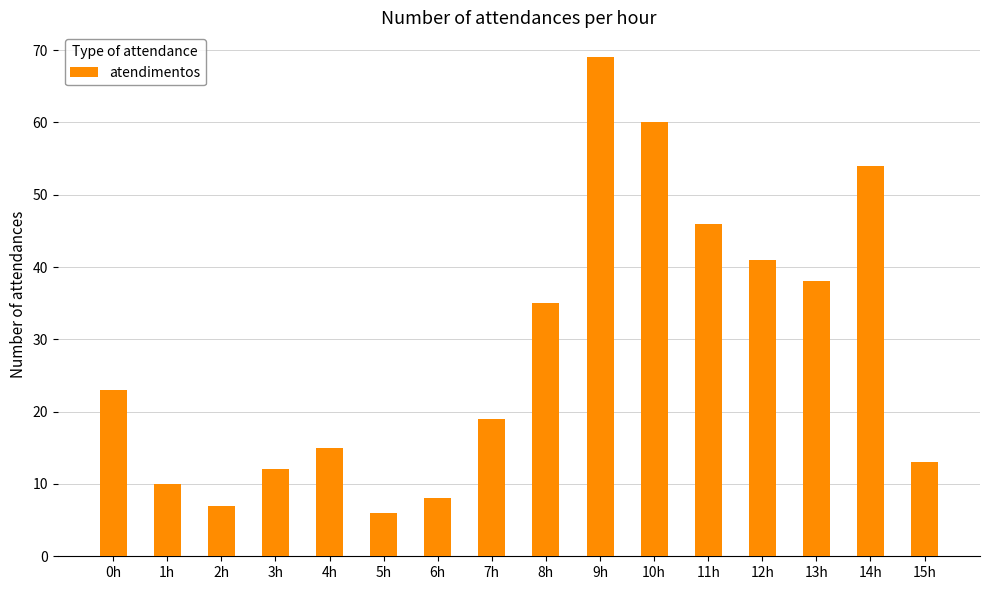

What is the label of the 14th bar from the left?

13h